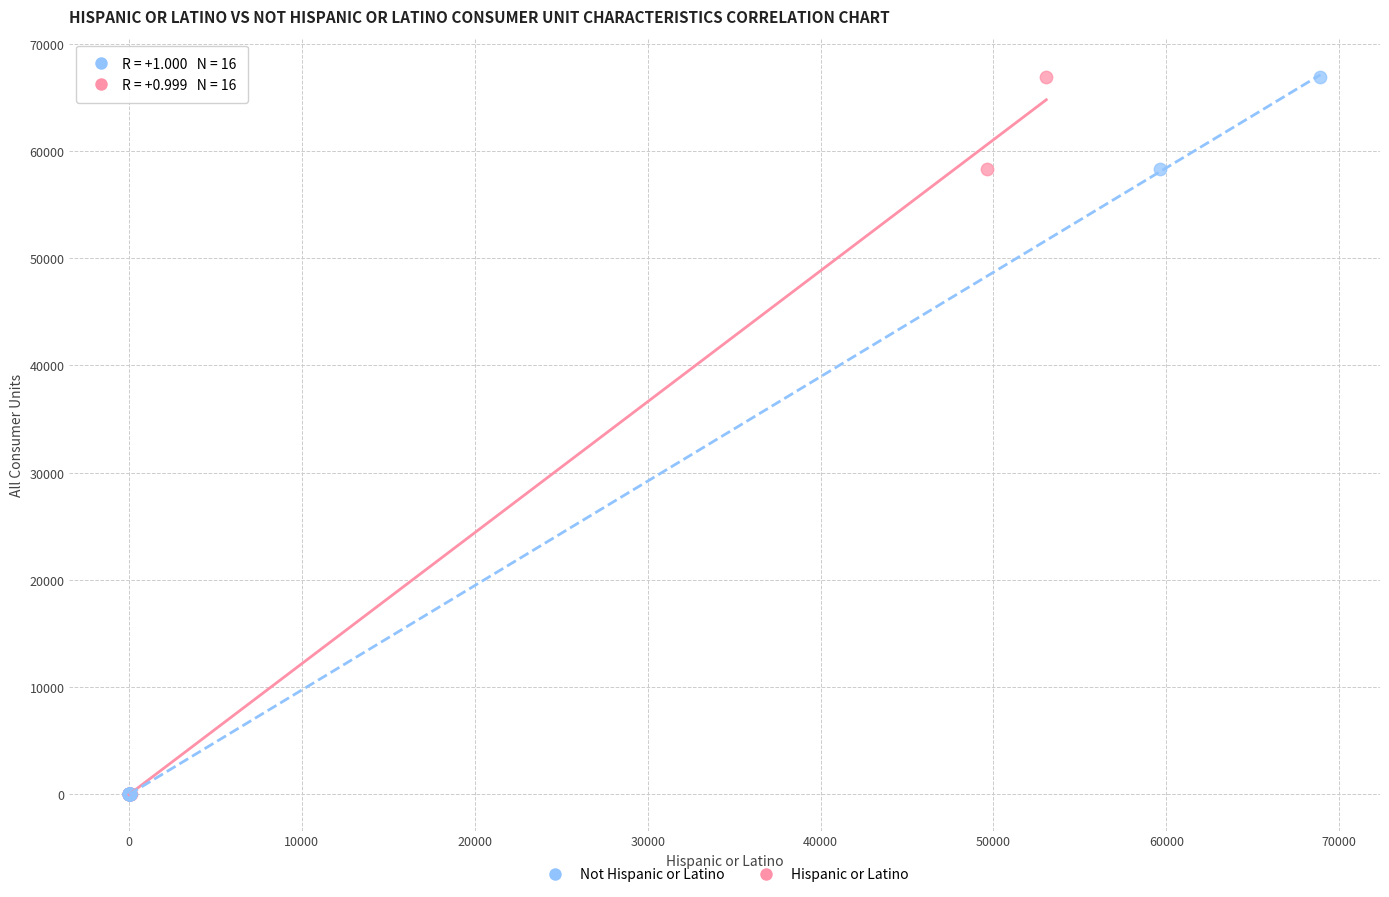

What are all the series names shown in the legend?

Not Hispanic or Latino, Hispanic or Latino